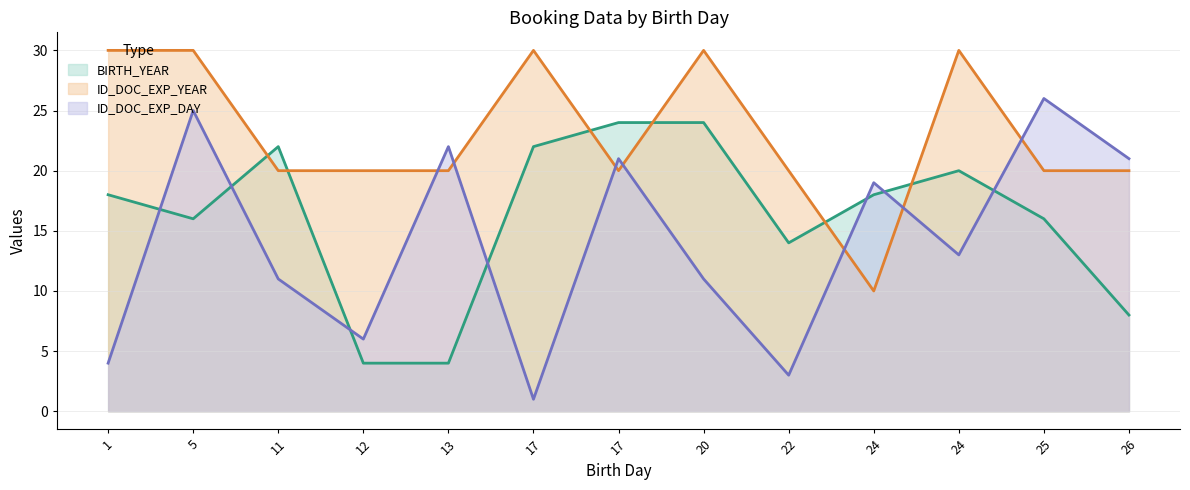

How many intersections are there between ID_DOC_EXP_YEAR and ID_DOC_EXP_DAY?

7